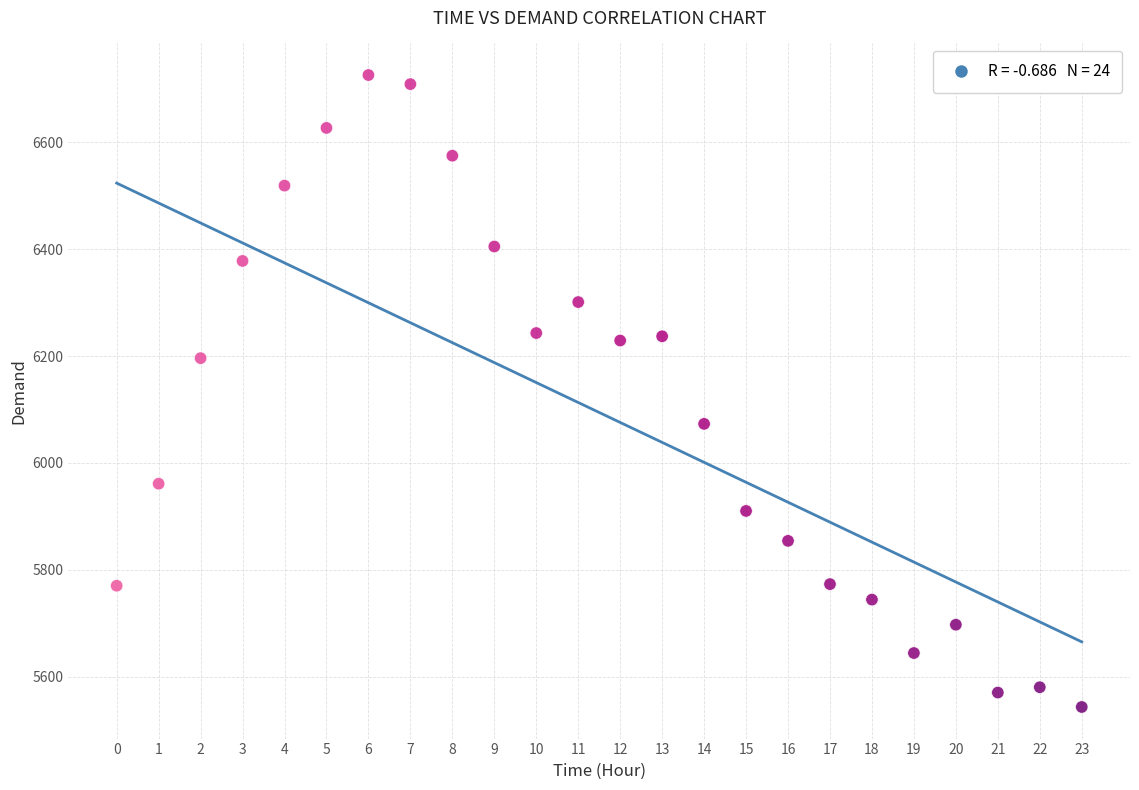

What is the range of Y values (max minus min)?

1183